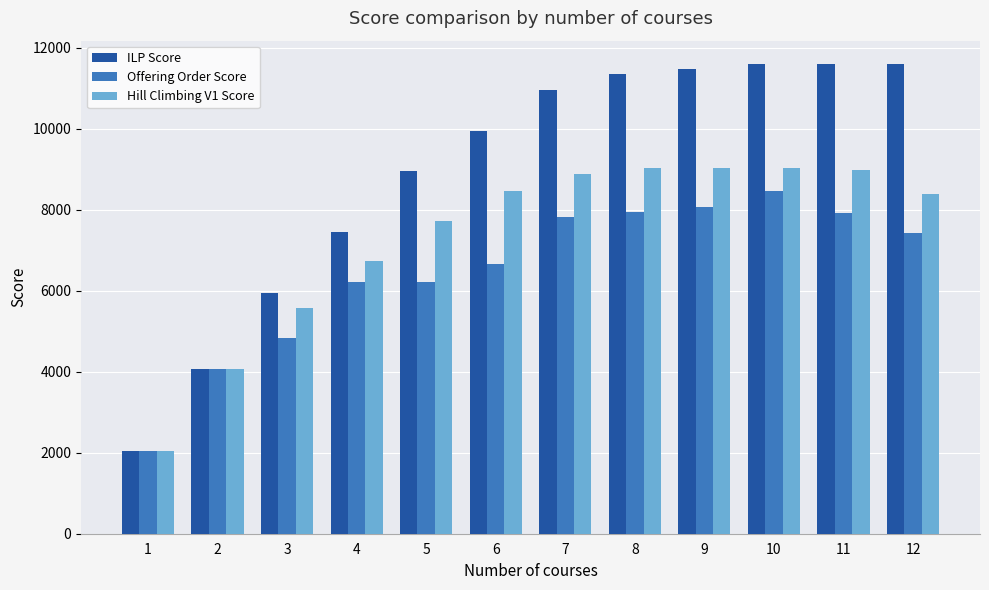

What is the difference between the maximum and second lowest values in the ILP Score series?

7525